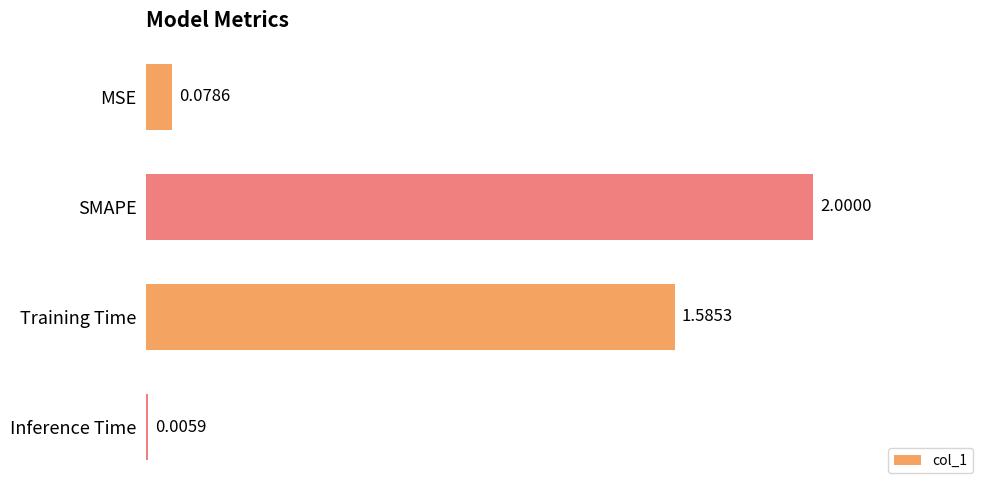

Where is the data nearest to the value 1?

Training Time